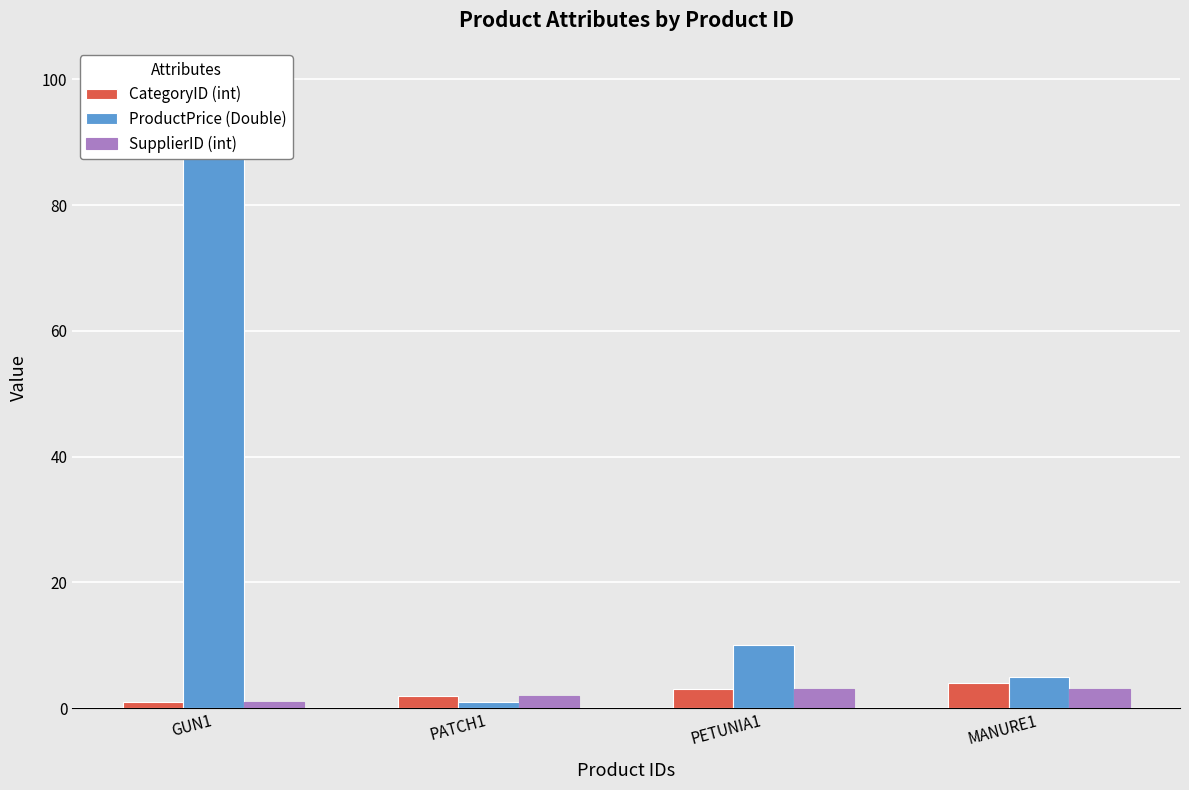

How many groups of bars are there?

4